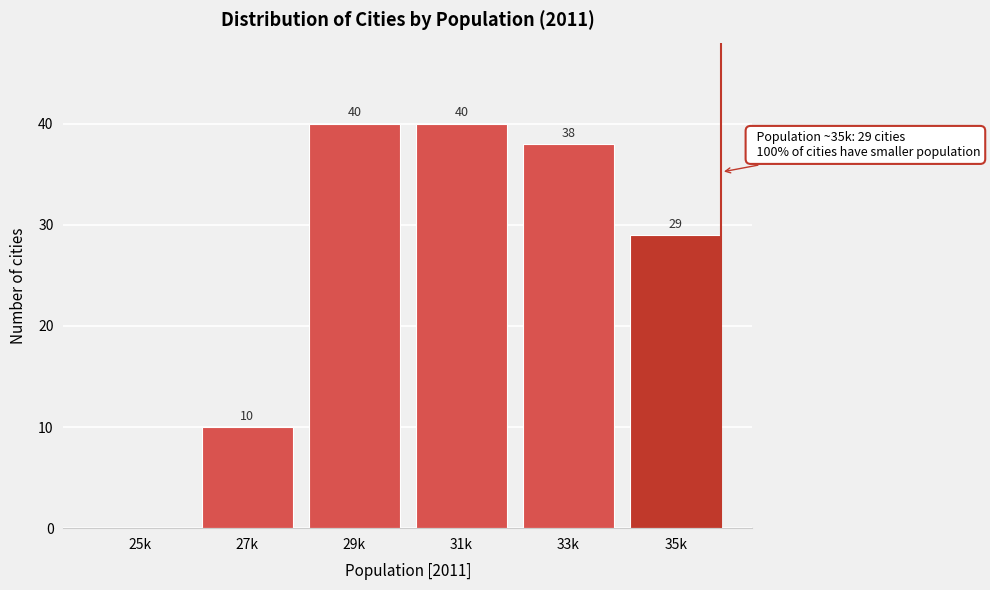

Reading left to right, list all the values displayed in this chart.

25k=0	27k=10	29k=40	31k=40	33k=38	35k=29